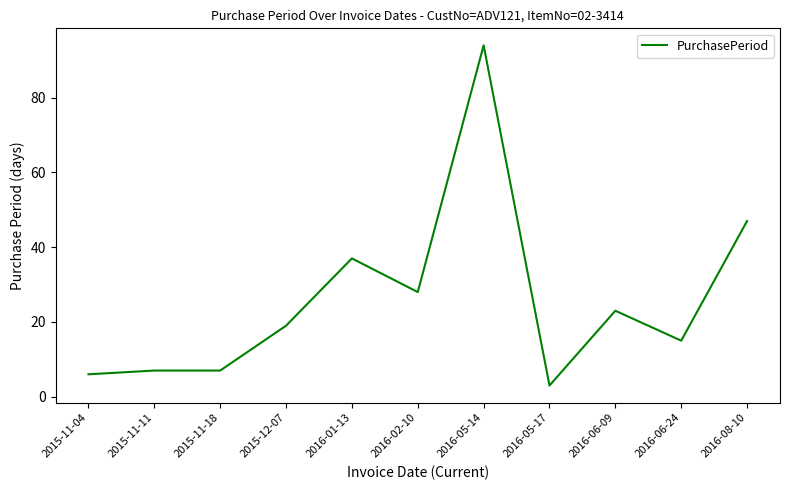

What position from the left is 2016-06-09?

9